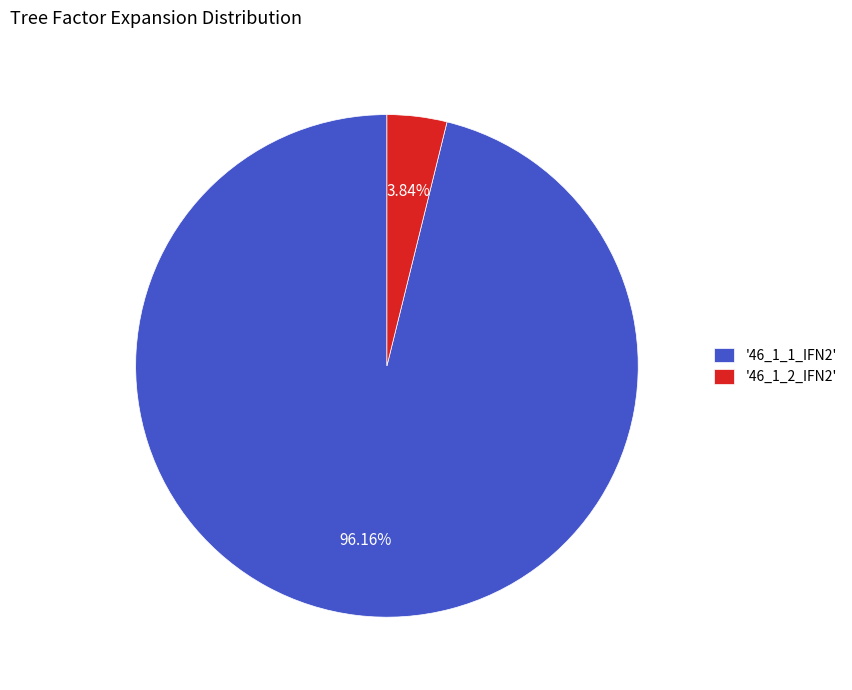

Is the sum of '46_1_2_IFN2' and '46_1_1_IFN2' greater than half?

Yes